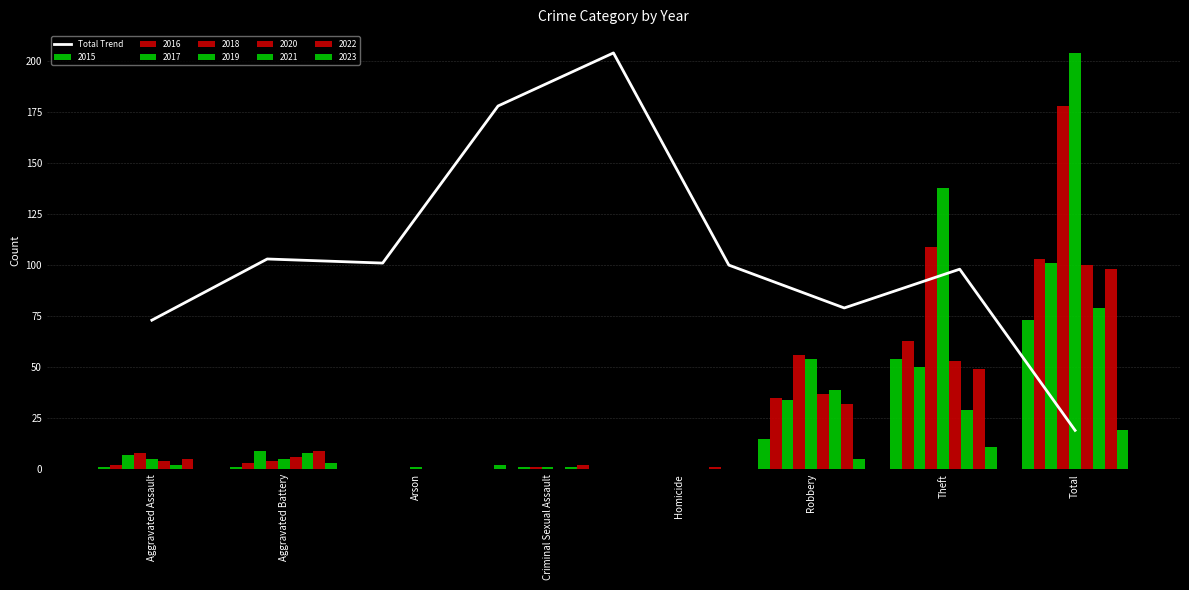

Where does the data first go above 100?

Aggravated Battery